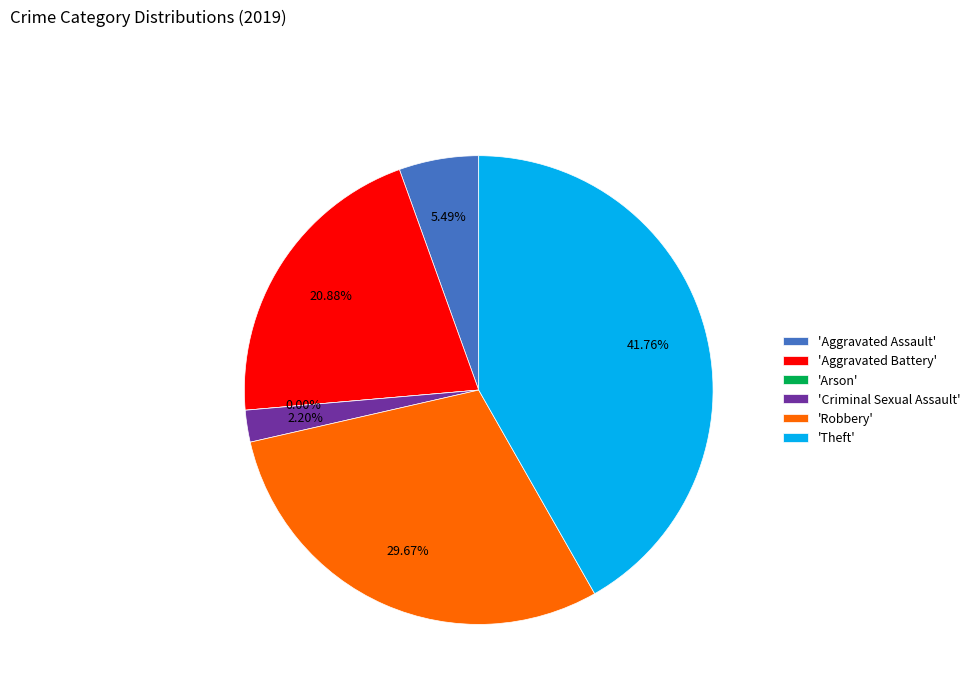

To the nearest percent, what is the difference between the largest and smallest slice percentages?

42%